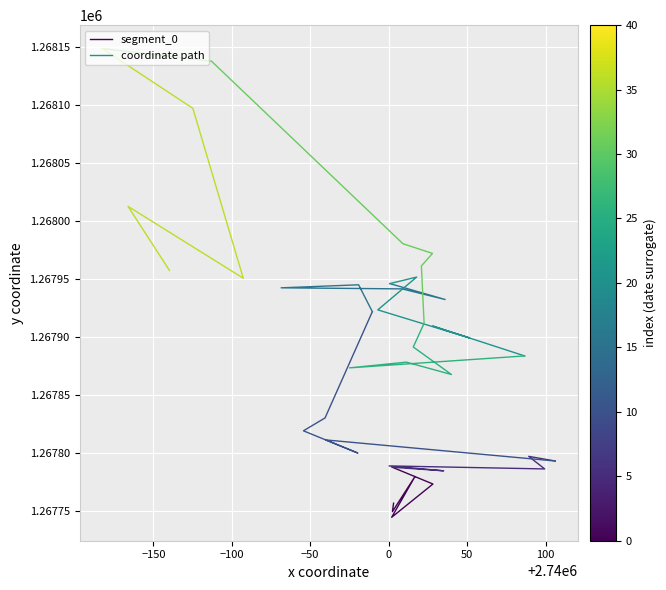

True or false: the data shows 1267773.2 at 0.

True